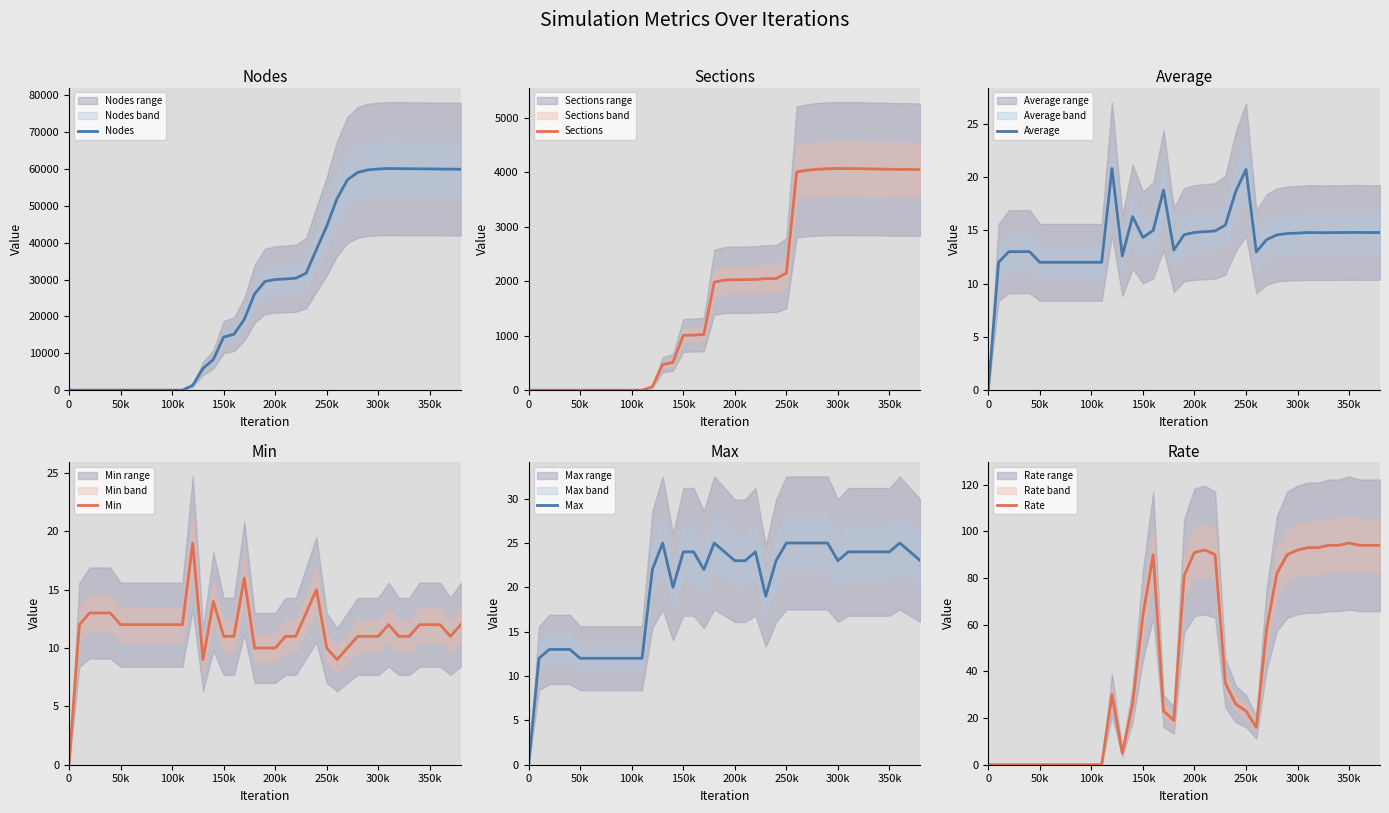

What is the highest value of the Nodes series?

60119